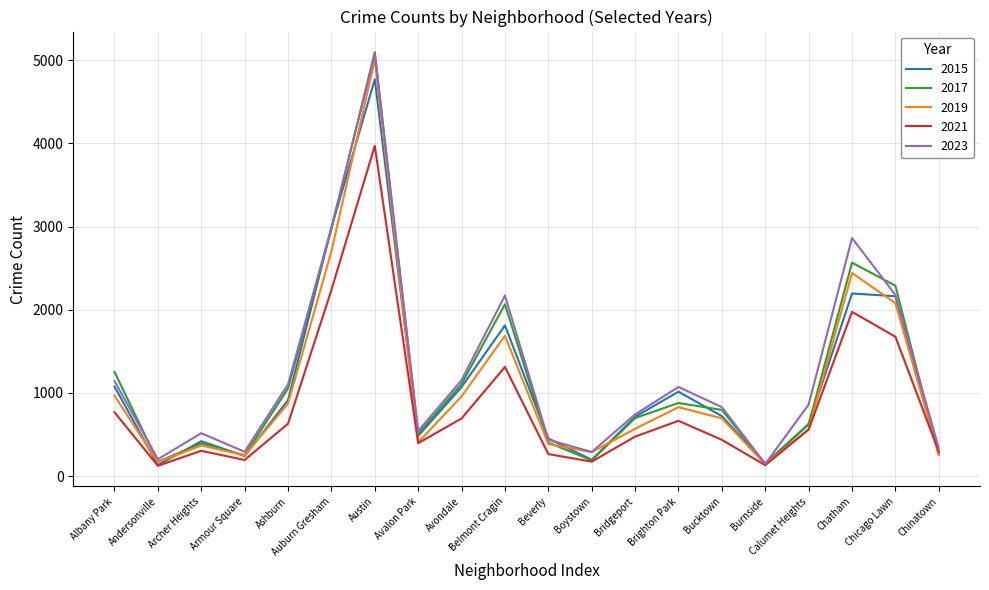

At which category is the sum across all series the highest?

Austin